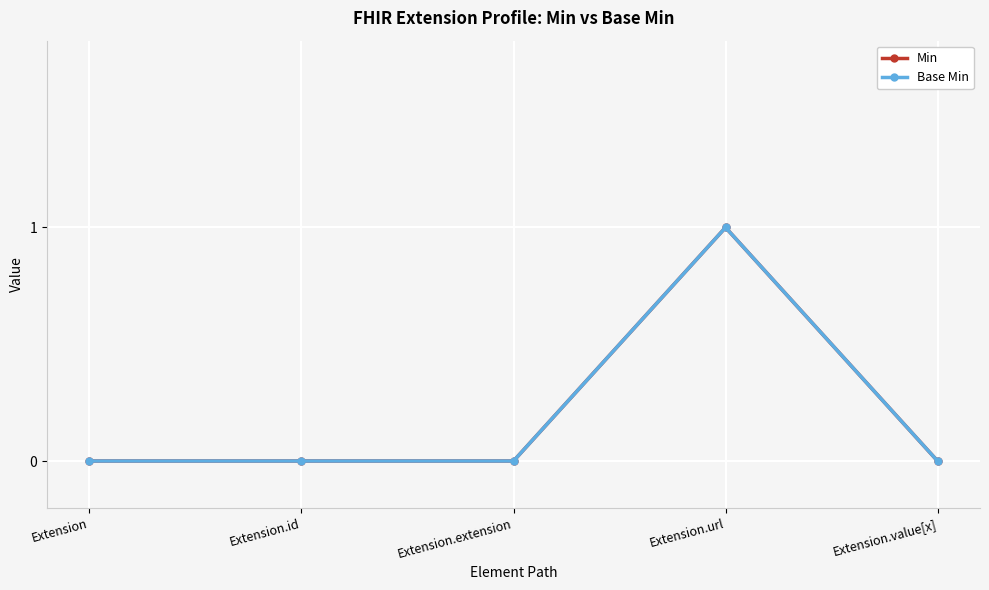

Does the chart have visible grid lines?

Yes